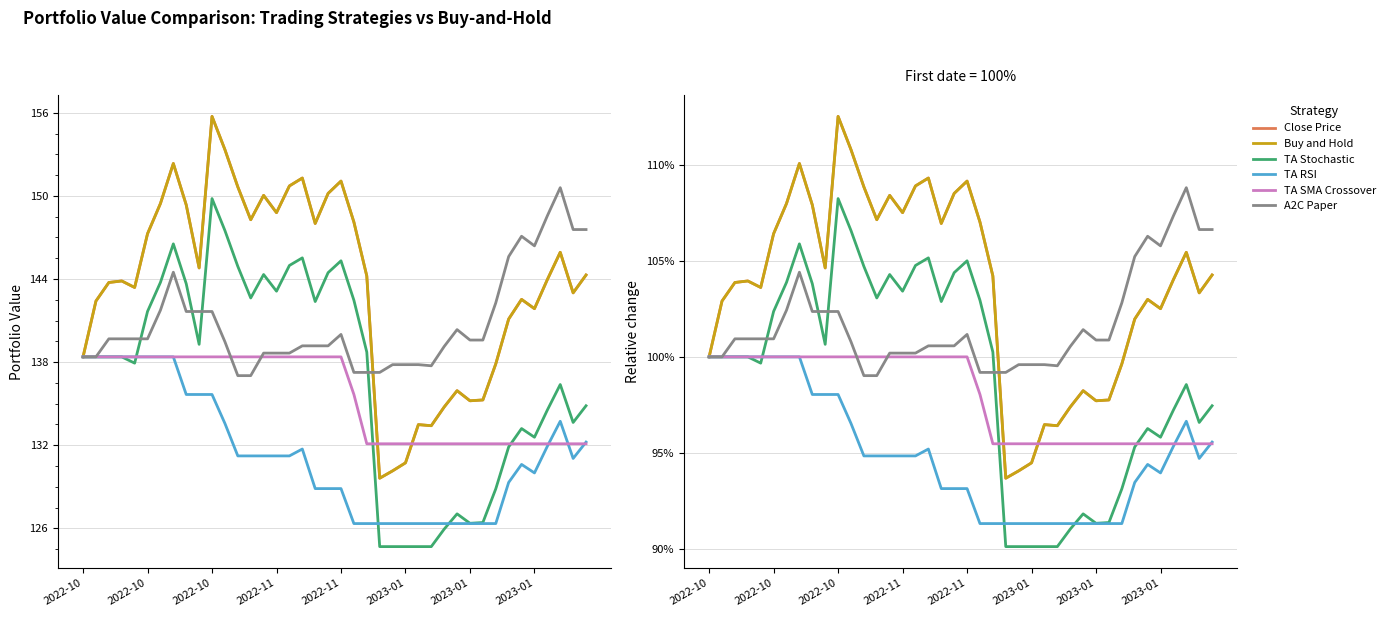

What is the greatest value displayed?

112.5